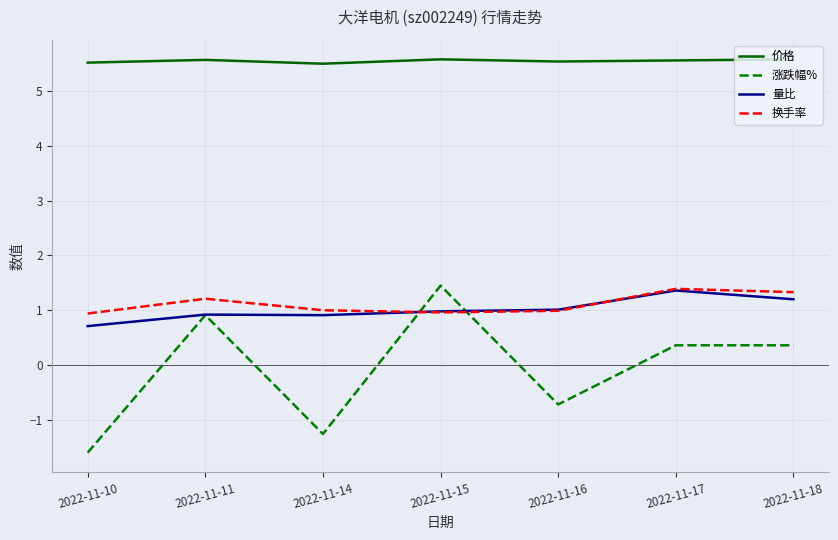

How many values in the 涨跌幅% series exceed 0?

4